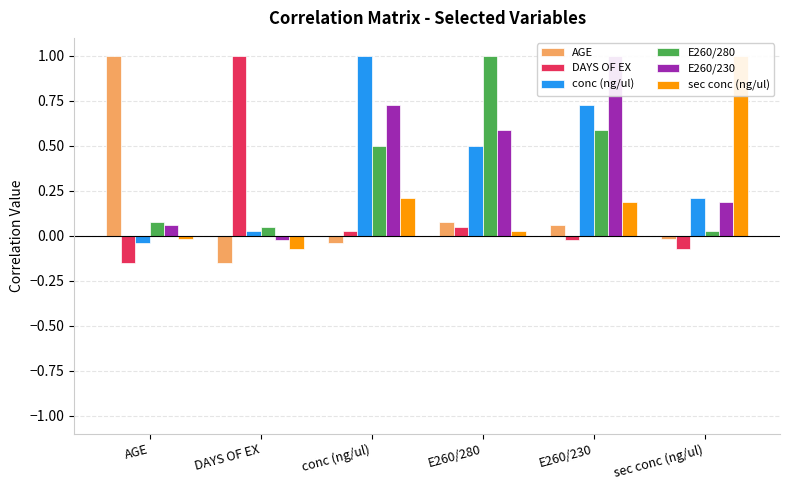

Where is conc (ng/ul) nearest to the value 0?

DAYS OF EX